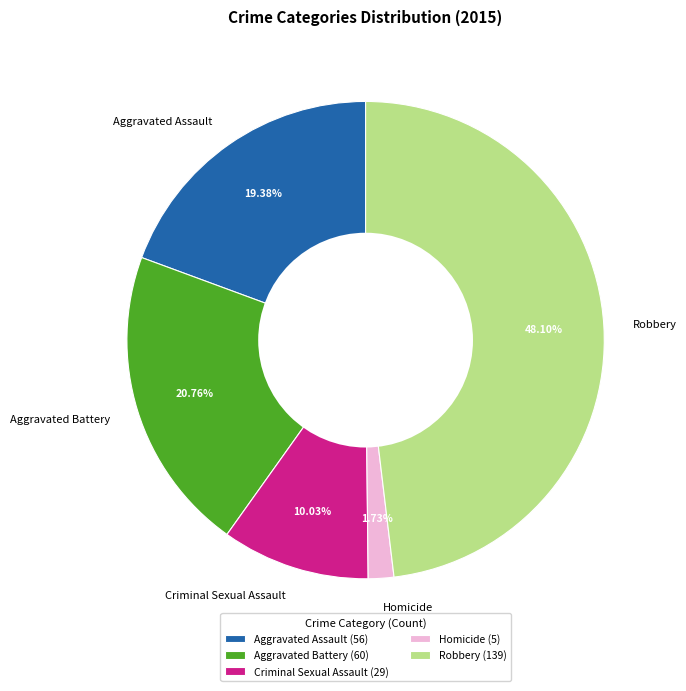

Do Criminal Sexual Assault and Homicide together represent more than half of the pie?

No